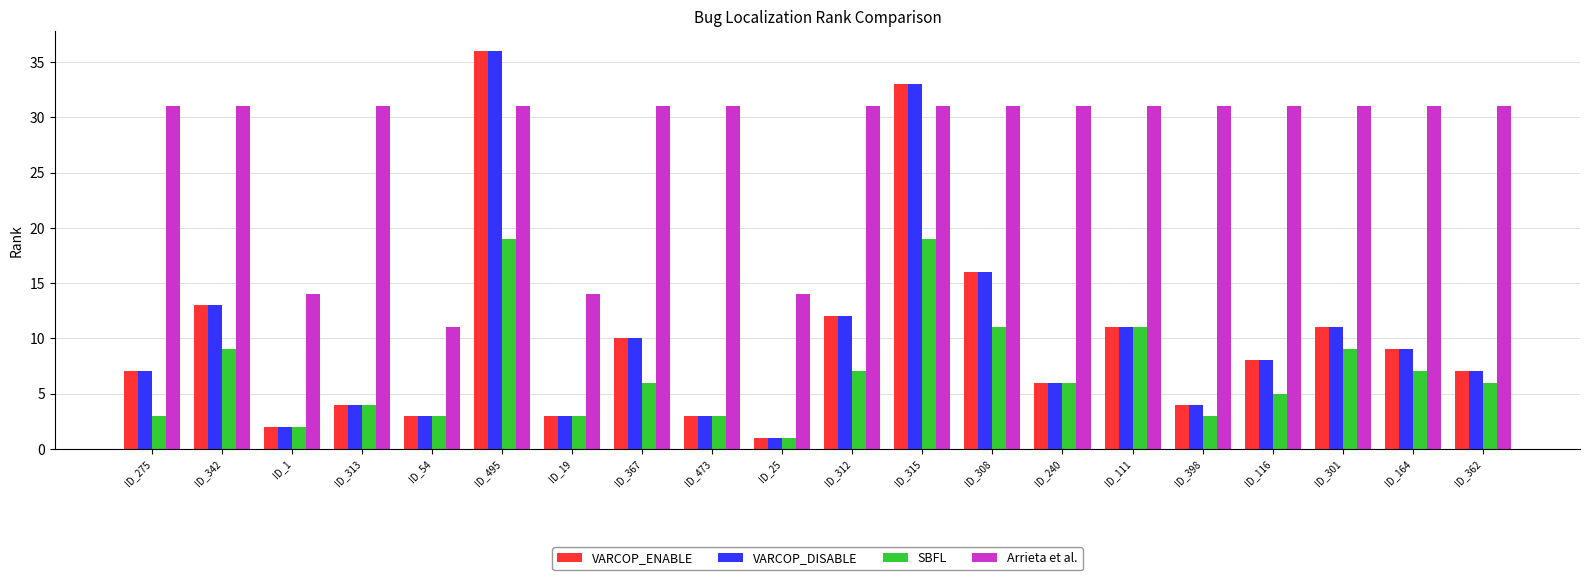

True or false: VARCOP_DISABLE has a value of 13 at ID_342.

True